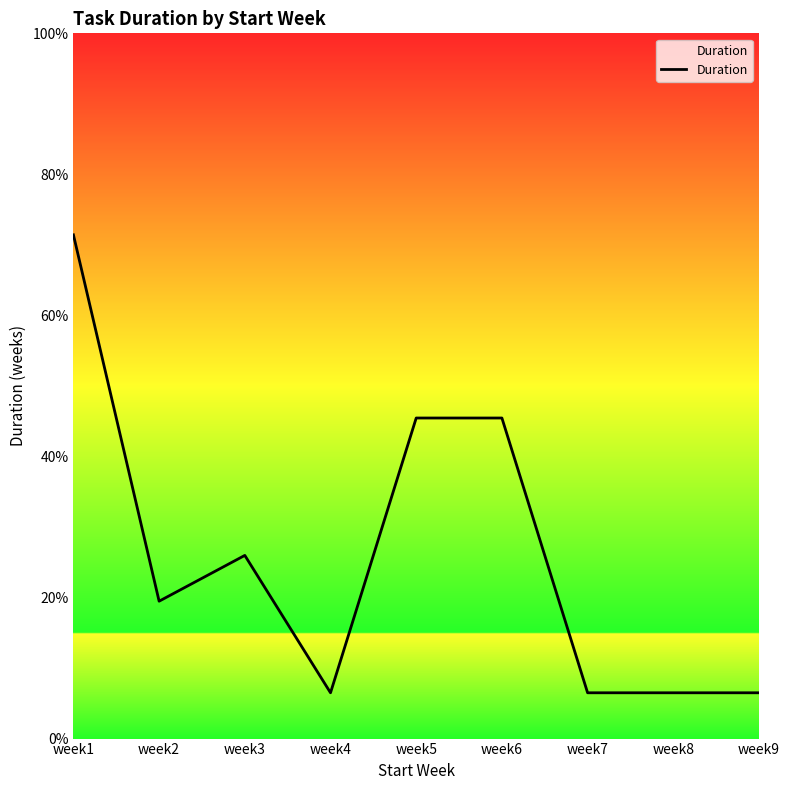

What is the smallest value displayed?

1